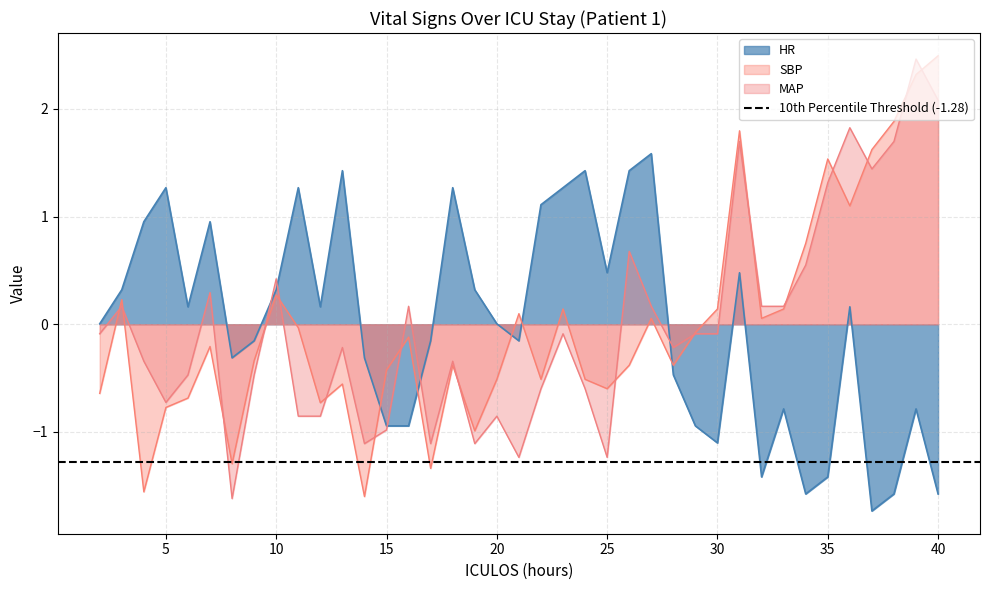

The value of MAP at 23 is -0.1. True or false?

False